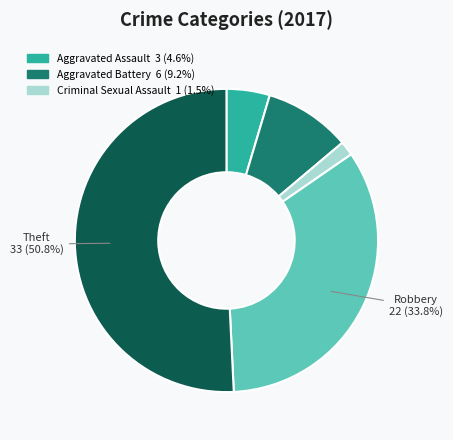

Count the number of slices in the pie.

5